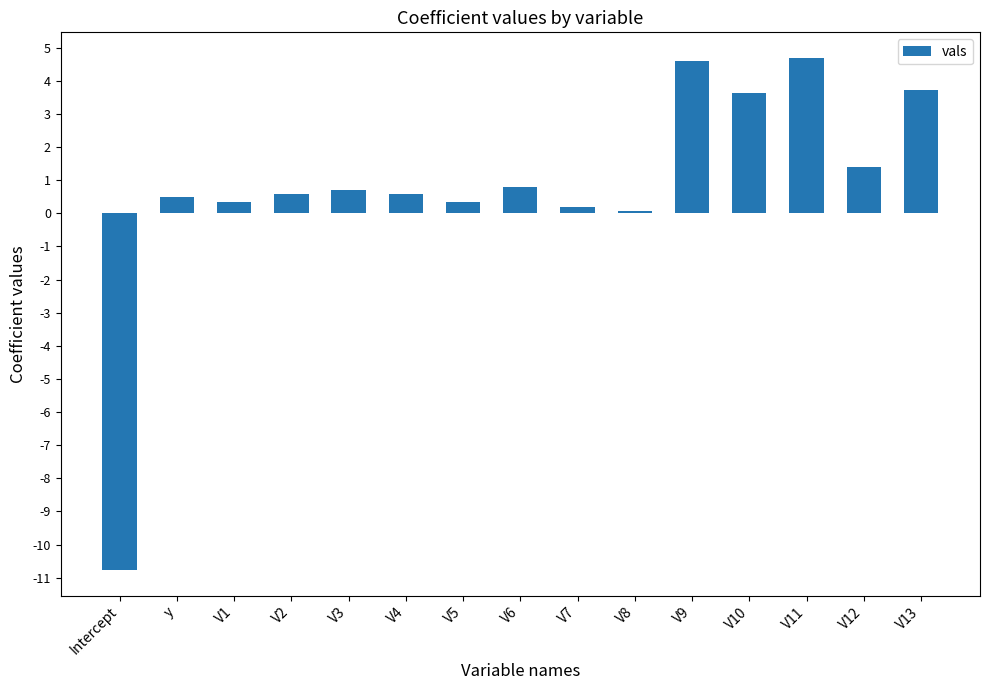

What position from the right is V12?

2